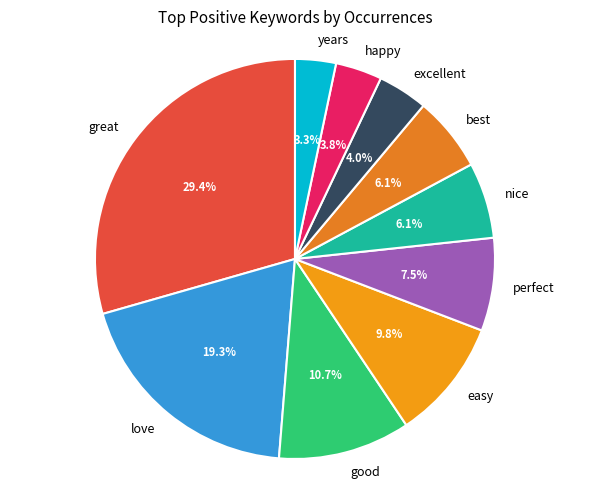

What is the total percentage of perfect and happy?

11.3%